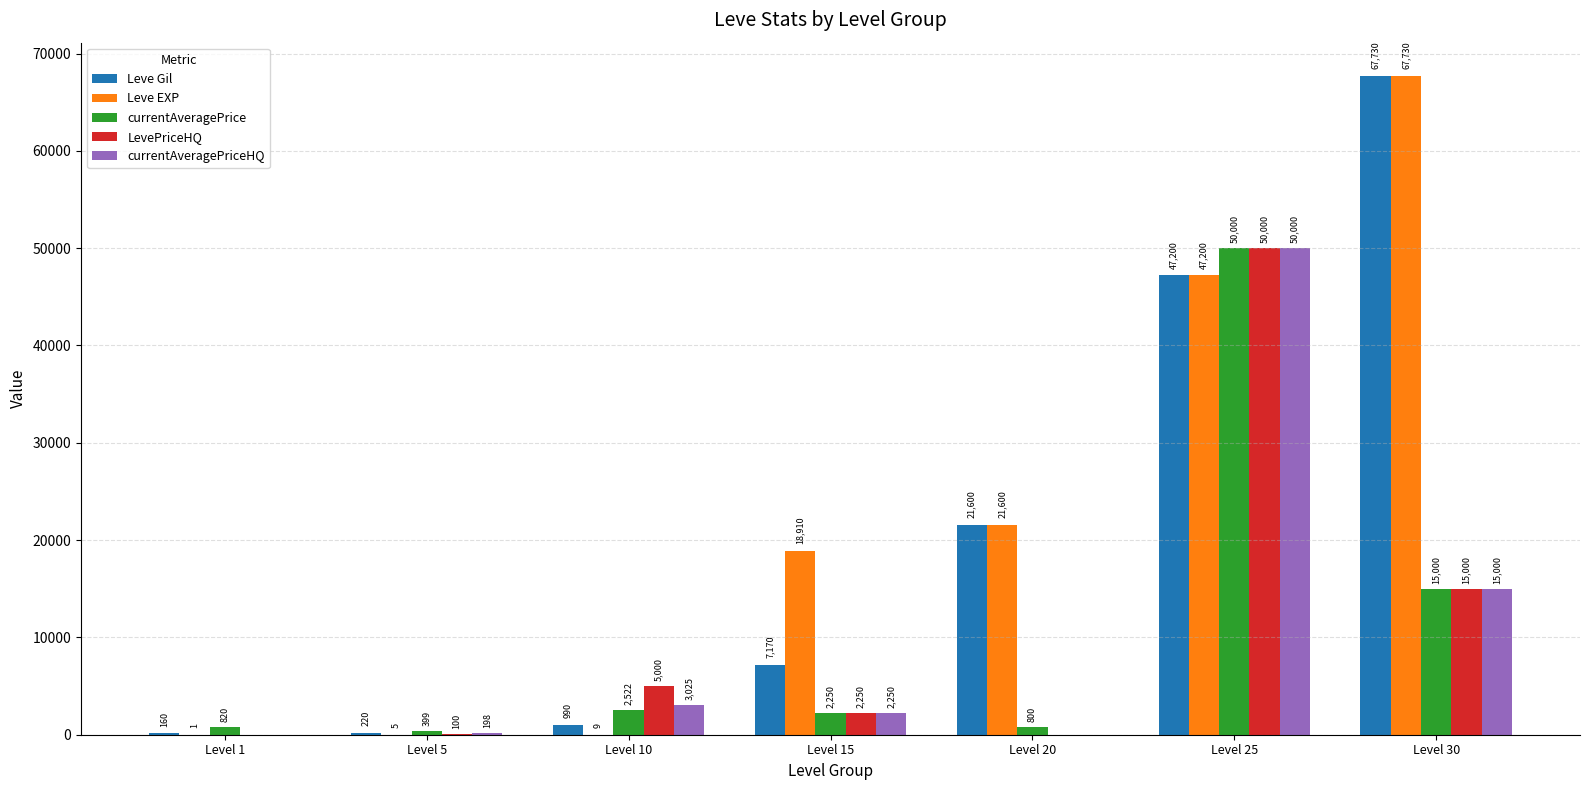

At which category is the sum across all series the highest?

Level 25